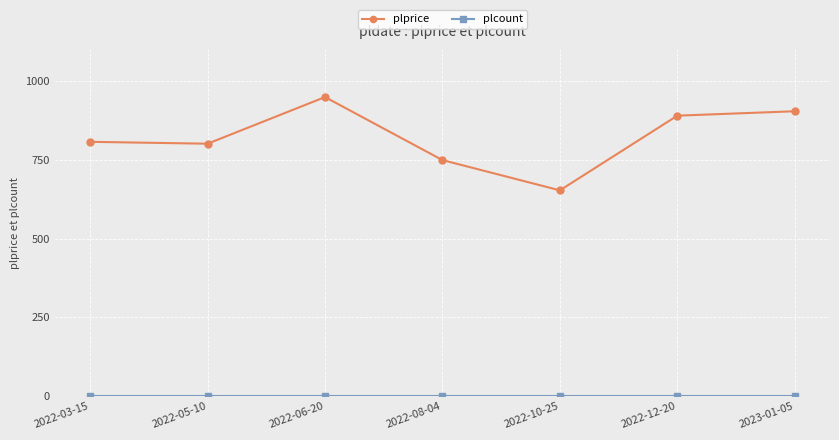

Which category has the highest value in the plprice series?

2022-06-20